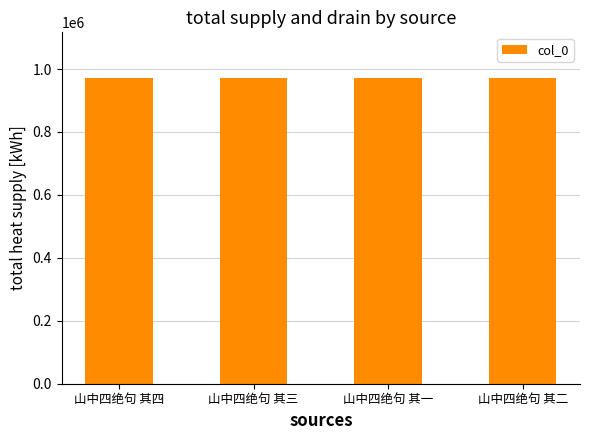

What is the difference between the maximum and minimum values?

3